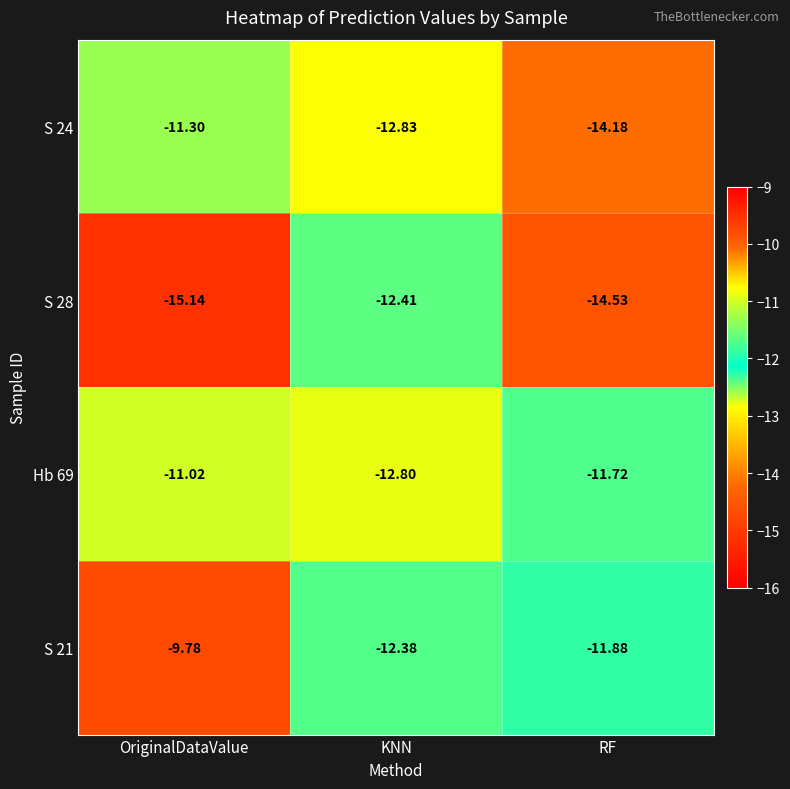

At which category is the sum across all series the highest?

OriginalDataValue